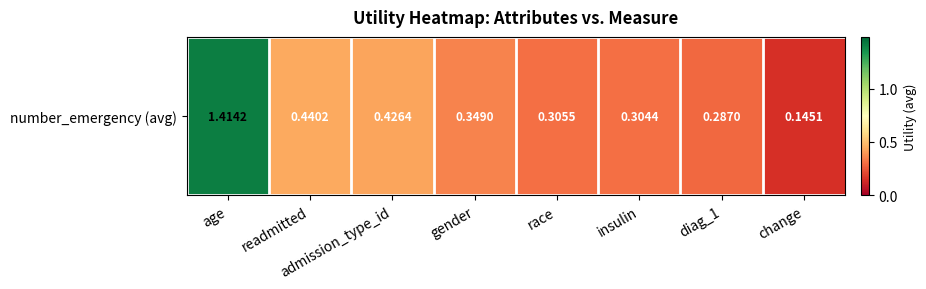

Reading left to right, transcribe all the data shown in this chart.

age=1.4	readmitted=0.4	admission_type_id=0.4	gender=0.3	race=0.3	insulin=0.3	diag_1=0.3	change=0.1